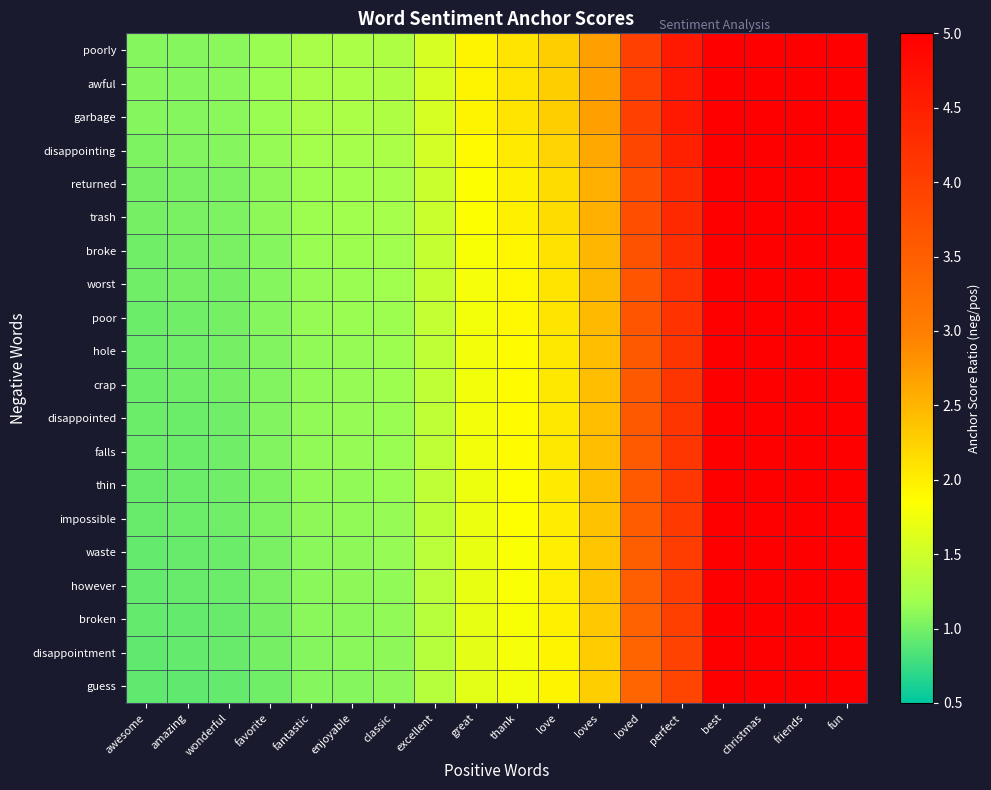

Reading left to right, what are all the values shown in this chart?

poorly: awesome=1.1	amazing=1.1	wonderful=1.1	favorite=1.2	fantastic=1.2	enjoyable=1.3	classic=1.3	excellent=1.6	great=1.9	thank=2.1	love=2.3	loves=2.7	loved=4.0	perfect=4.6	best=5.0	christmas=5.0	friends=5.0	fun=5.0
awful: awesome=1.1	amazing=1.1	wonderful=1.1	favorite=1.2	fantastic=1.2	enjoyable=1.3	classic=1.3	excellent=1.6	great=1.9	thank=2.1	love=2.3	loves=2.7	loved=4.0	perfect=4.6	best=5.0	christmas=5.0	friends=5.0	fun=5.0
garbage: awesome=1.1	amazing=1.1	wonderful=1.1	favorite=1.2	fantastic=1.2	enjoyable=1.3	classic=1.3	excellent=1.6	great=1.9	thank=2.1	love=2.3	loves=2.7	loved=4.0	perfect=4.6	best=5.0	christmas=5.0	friends=5.0	fun=5.0
disappointing: awesome=1.0	amazing=1.1	wonderful=1.1	favorite=1.1	fantastic=1.2	enjoyable=1.2	classic=1.3	excellent=1.5	great=1.9	thank=2.0	love=2.2	loves=2.6	loved=3.9	perfect=4.5	best=5.0	christmas=5.0	friends=5.0	fun=5.0
returned: awesome=1.0	amazing=1.0	wonderful=1.0	favorite=1.1	fantastic=1.2	enjoyable=1.2	classic=1.2	excellent=1.5	great=1.8	thank=2.0	love=2.2	loves=2.5	loved=3.8	perfect=4.3	best=5.0	christmas=5.0	friends=5.0	fun=5.0
trash: awesome=1.0	amazing=1.0	wonderful=1.0	favorite=1.1	fantastic=1.2	enjoyable=1.2	classic=1.2	excellent=1.5	great=1.8	thank=2.0	love=2.2	loves=2.5	loved=3.8	perfect=4.3	best=5.0	christmas=5.0	friends=5.0	fun=5.0
broke: awesome=1.0	amazing=1.0	wonderful=1.0	favorite=1.1	fantastic=1.2	enjoyable=1.2	classic=1.2	excellent=1.4	great=1.8	thank=1.9	love=2.1	loves=2.5	loved=3.7	perfect=4.3	best=5.0	christmas=5.0	friends=5.0	fun=5.0
worst: awesome=1.0	amazing=1.0	wonderful=1.0	favorite=1.1	fantastic=1.1	enjoyable=1.2	classic=1.2	excellent=1.4	great=1.8	thank=1.9	love=2.1	loves=2.5	loved=3.7	perfect=4.2	best=5.0	christmas=5.0	friends=5.0	fun=5.0
poor: awesome=1.0	amazing=1.0	wonderful=1.0	favorite=1.1	fantastic=1.1	enjoyable=1.2	classic=1.2	excellent=1.4	great=1.8	thank=1.9	love=2.1	loves=2.5	loved=3.6	perfect=4.2	best=5.0	christmas=5.0	friends=5.0	fun=5.0
hole: awesome=1.0	amazing=1.0	wonderful=1.0	favorite=1.1	fantastic=1.1	enjoyable=1.1	classic=1.2	excellent=1.4	great=1.8	thank=1.9	love=2.1	loves=2.4	loved=3.6	perfect=4.2	best=5.0	christmas=5.0	friends=5.0	fun=5.0
crap: awesome=1.0	amazing=1.0	wonderful=1.0	favorite=1.1	fantastic=1.1	enjoyable=1.1	classic=1.2	excellent=1.4	great=1.8	thank=1.9	love=2.1	loves=2.4	loved=3.6	perfect=4.2	best=5.0	christmas=5.0	friends=5.0	fun=5.0
disappointed: awesome=1.0	amazing=1.0	wonderful=1.0	favorite=1.0	fantastic=1.1	enjoyable=1.1	classic=1.2	excellent=1.4	great=1.8	thank=1.9	love=2.1	loves=2.4	loved=3.6	perfect=4.1	best=5.0	christmas=5.0	friends=5.0	fun=5.0
falls: awesome=1.0	amazing=1.0	wonderful=1.0	favorite=1.0	fantastic=1.1	enjoyable=1.1	classic=1.2	excellent=1.4	great=1.7	thank=1.9	love=2.1	loves=2.4	loved=3.6	perfect=4.1	best=5.0	christmas=5.0	friends=5.0	fun=5.0
thin: awesome=1.0	amazing=1.0	wonderful=1.0	favorite=1.0	fantastic=1.1	enjoyable=1.1	classic=1.2	excellent=1.4	great=1.7	thank=1.9	love=2.0	loves=2.4	loved=3.6	perfect=4.1	best=5.0	christmas=5.0	friends=5.0	fun=5.0
impossible: awesome=0.9	amazing=1.0	wonderful=1.0	favorite=1.0	fantastic=1.1	enjoyable=1.1	classic=1.1	excellent=1.4	great=1.7	thank=1.9	love=2.0	loves=2.4	loved=3.5	perfect=4.1	best=5.0	christmas=5.0	friends=5.0	fun=5.0
waste: awesome=0.9	amazing=0.9	wonderful=1.0	favorite=1.0	fantastic=1.1	enjoyable=1.1	classic=1.1	excellent=1.4	great=1.7	thank=1.8	love=2.0	loves=2.4	loved=3.5	perfect=4.0	best=5.0	christmas=5.0	friends=5.0	fun=5.0
however: awesome=0.9	amazing=0.9	wonderful=1.0	favorite=1.0	fantastic=1.1	enjoyable=1.1	classic=1.1	excellent=1.4	great=1.7	thank=1.8	love=2.0	loves=2.3	loved=3.5	perfect=4.0	best=5.0	christmas=5.0	friends=5.0	fun=5.0
broken: awesome=0.9	amazing=0.9	wonderful=1.0	favorite=1.0	fantastic=1.1	enjoyable=1.1	classic=1.1	excellent=1.4	great=1.7	thank=1.8	love=2.0	loves=2.3	loved=3.4	perfect=4.0	best=5.0	christmas=5.0	friends=5.0	fun=5.0
disappointment: awesome=0.9	amazing=0.9	wonderful=0.9	favorite=1.0	fantastic=1.1	enjoyable=1.1	classic=1.1	excellent=1.3	great=1.7	thank=1.8	love=2.0	loves=2.3	loved=3.4	perfect=3.9	best=5.0	christmas=5.0	friends=5.0	fun=5.0
guess: awesome=0.9	amazing=0.9	wonderful=0.9	favorite=1.0	fantastic=1.1	enjoyable=1.1	classic=1.1	excellent=1.3	great=1.7	thank=1.8	love=1.9	loves=2.3	loved=3.4	perfect=3.9	best=5.0	christmas=5.0	friends=5.0	fun=5.0